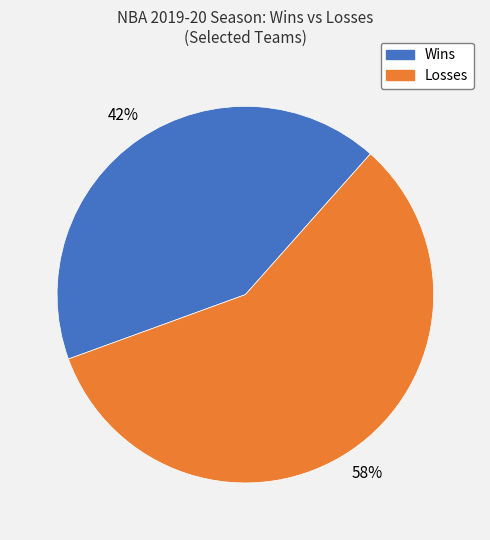

To the nearest percent, what percentage of the pie is Losses?

58%